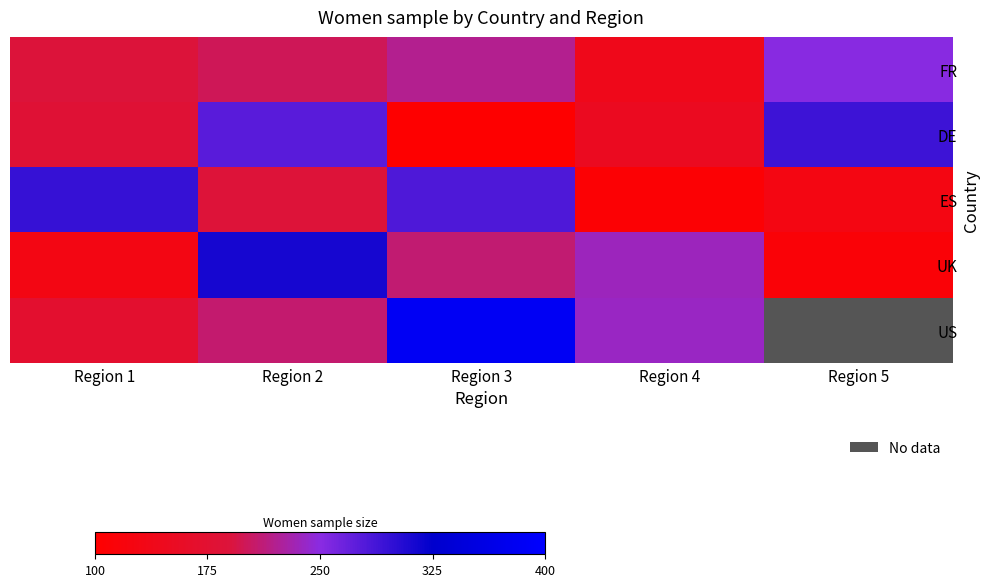

At which label does FR reach its minimum?

Region 4